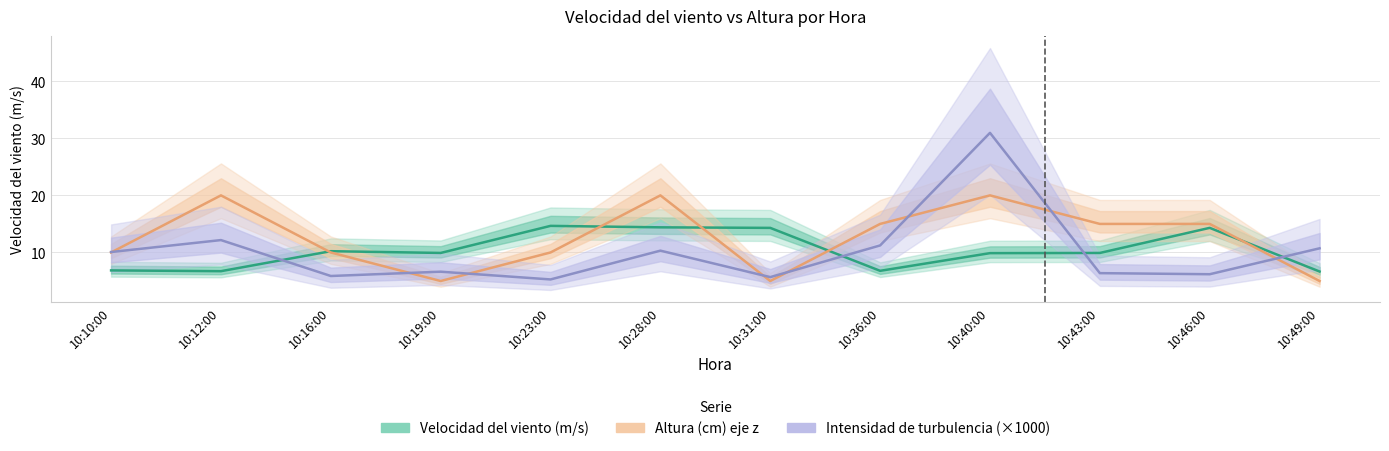

At how many categories does at least one series exceed 8?

12